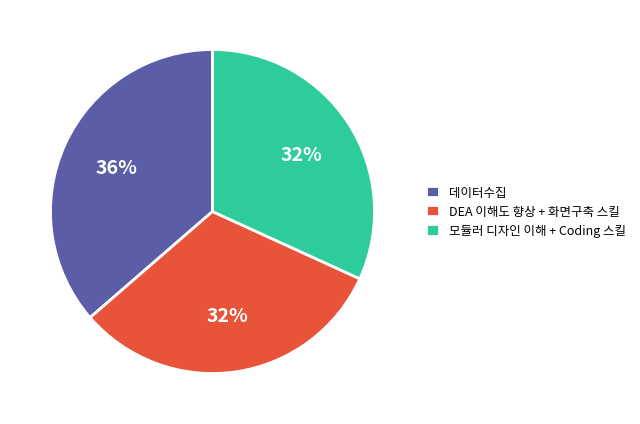

Does 데이터수집 represent more than half of the total?

No